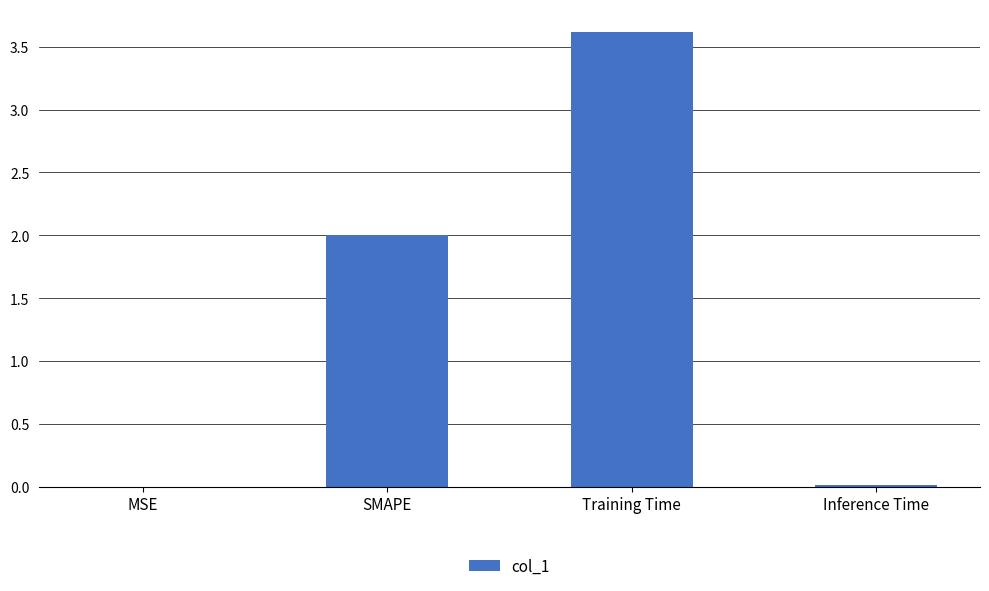

What is the sum of the values at SMAPE and Training Time?

5.6